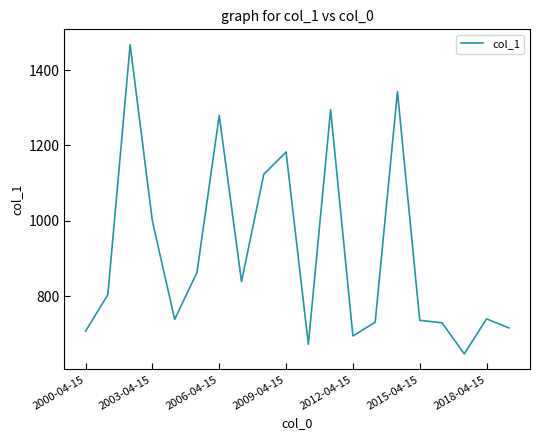

What is the greatest value displayed?

1467.1